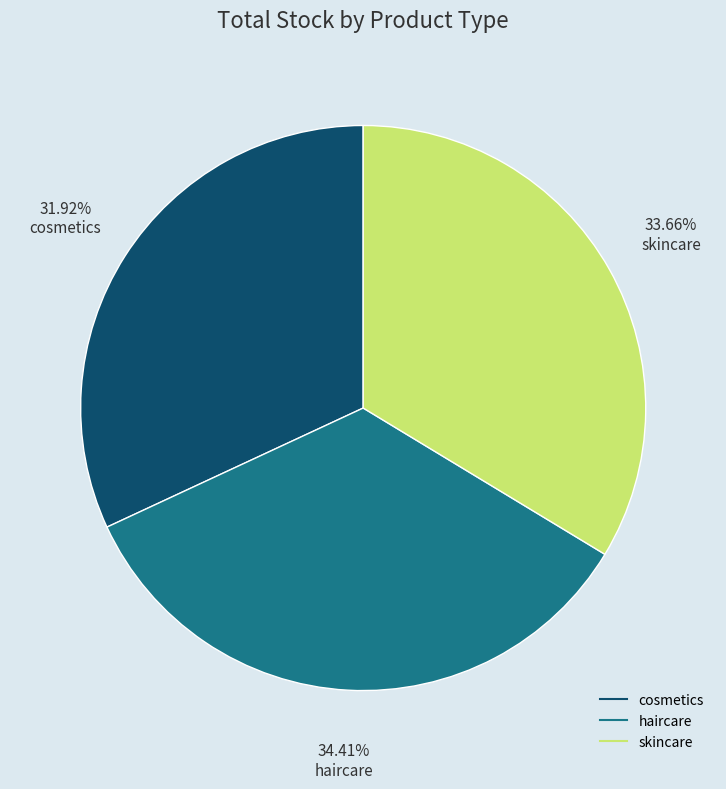

How many segments does this pie chart have?

3